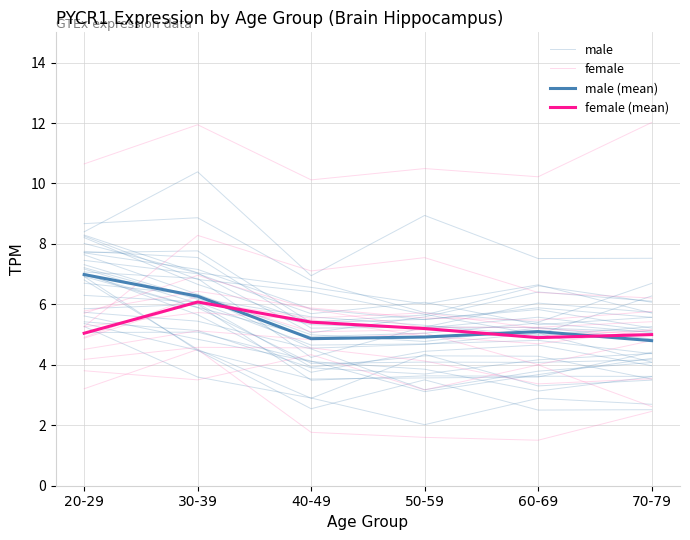

How many series are shown in this chart?

4